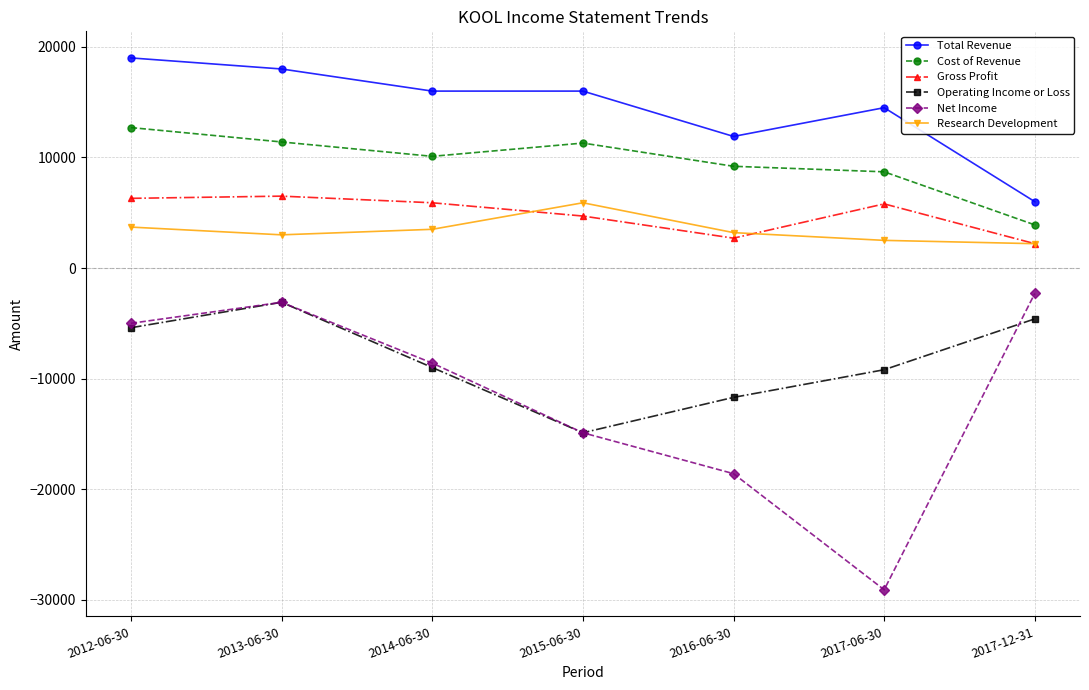

At which label is Gross Profit closest to 4350?

2015-06-30